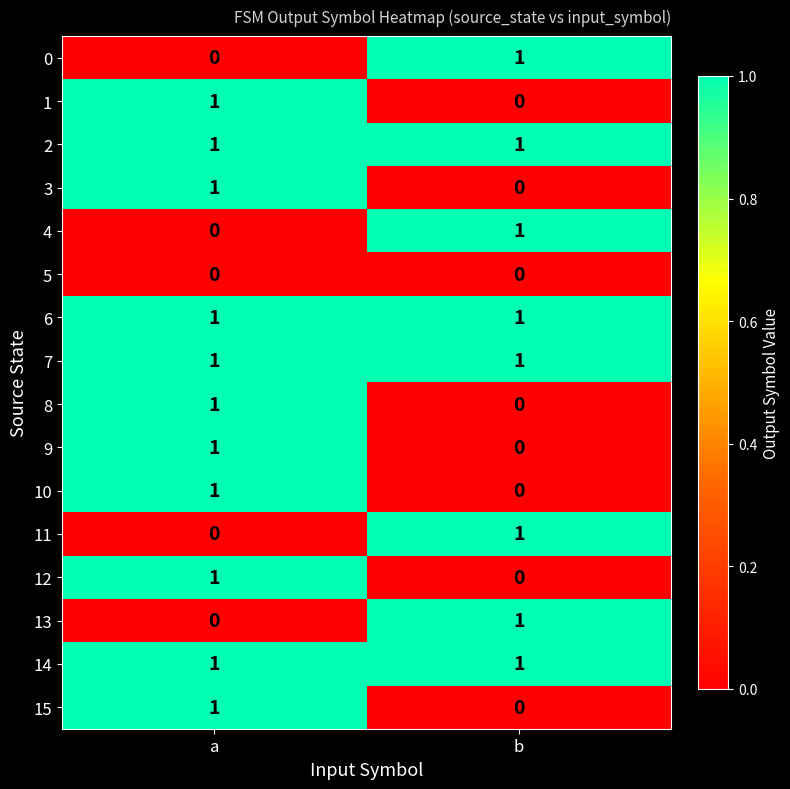

Where is 13 nearest to the value 0?

a